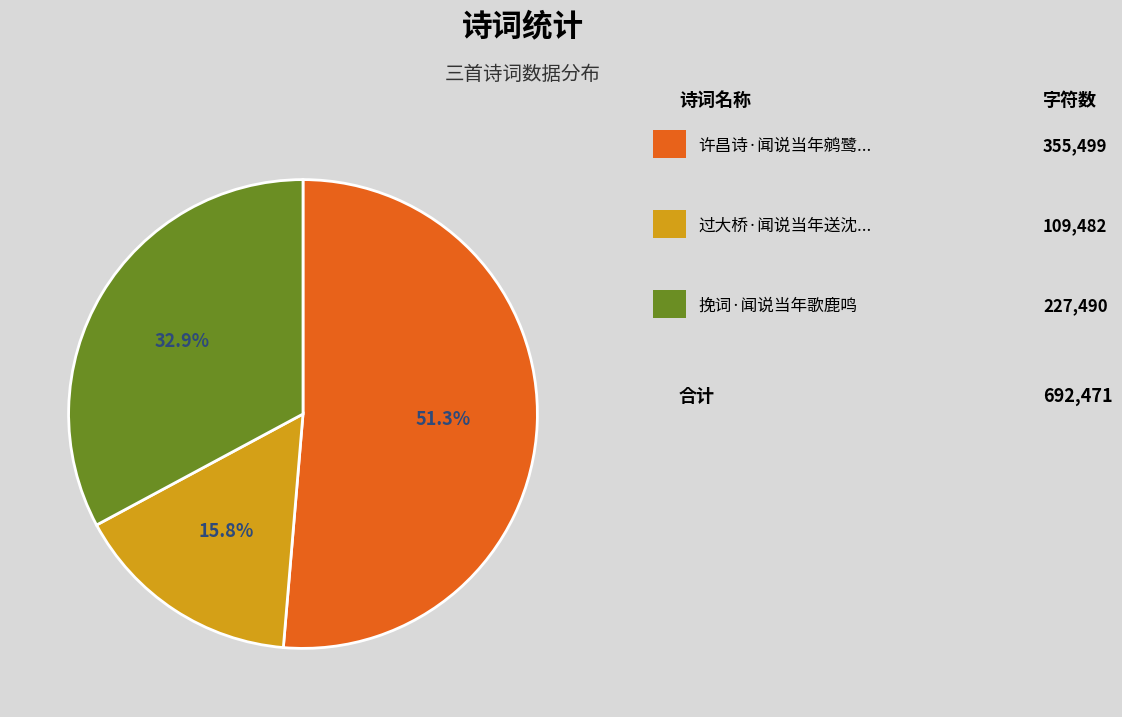

Is there any slice that represents more than half of the pie?

Yes